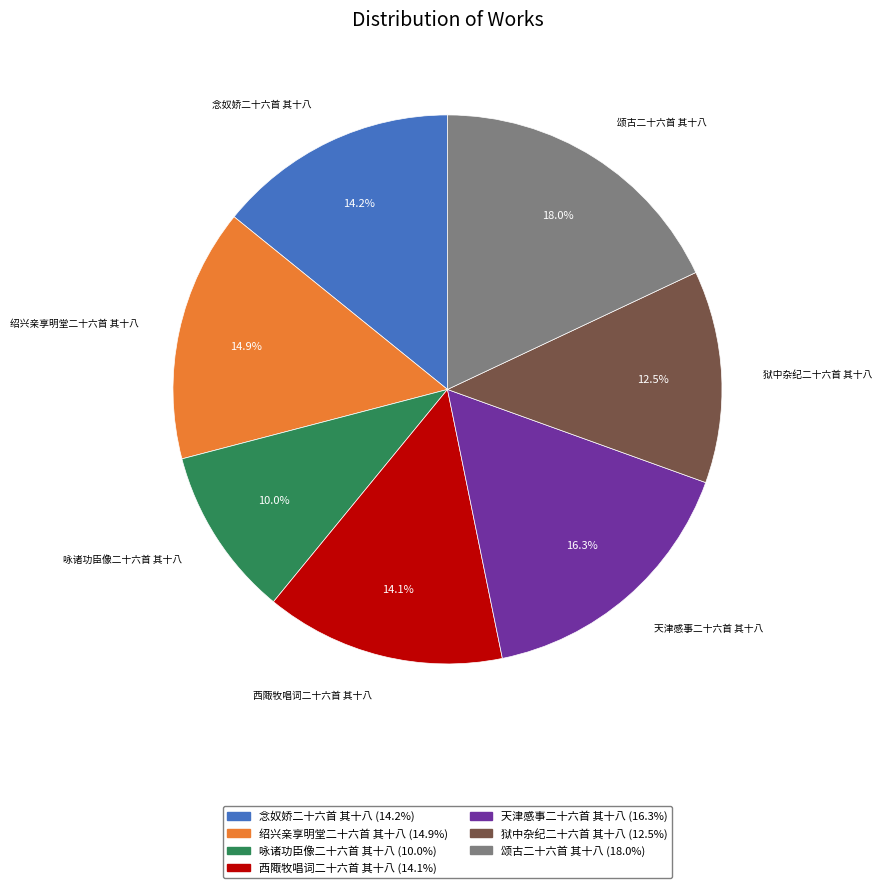

What is the ratio of the value at 颂古二十六首 其十八 to the value at 咏诸功臣像二十六首 其十八?

1.8